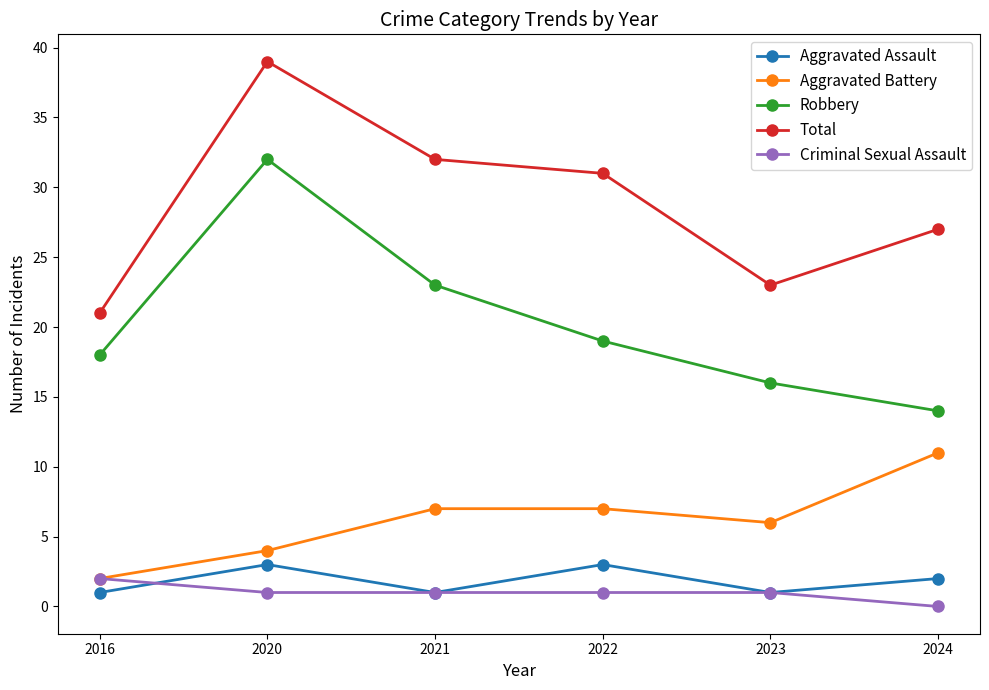

Reading right to left, what are all the values shown in this chart?

Aggravated Assault: 2024=2	2023=1	2022=3	2021=1	2020=3	2016=1
Aggravated Battery: 2024=11	2023=6	2022=7	2021=7	2020=4	2016=2
Robbery: 2024=14	2023=16	2022=19	2021=23	2020=32	2016=18
Total: 2024=27	2023=23	2022=31	2021=32	2020=39	2016=21
Criminal Sexual Assault: 2024=0	2023=1	2022=1	2021=1	2020=1	2016=2